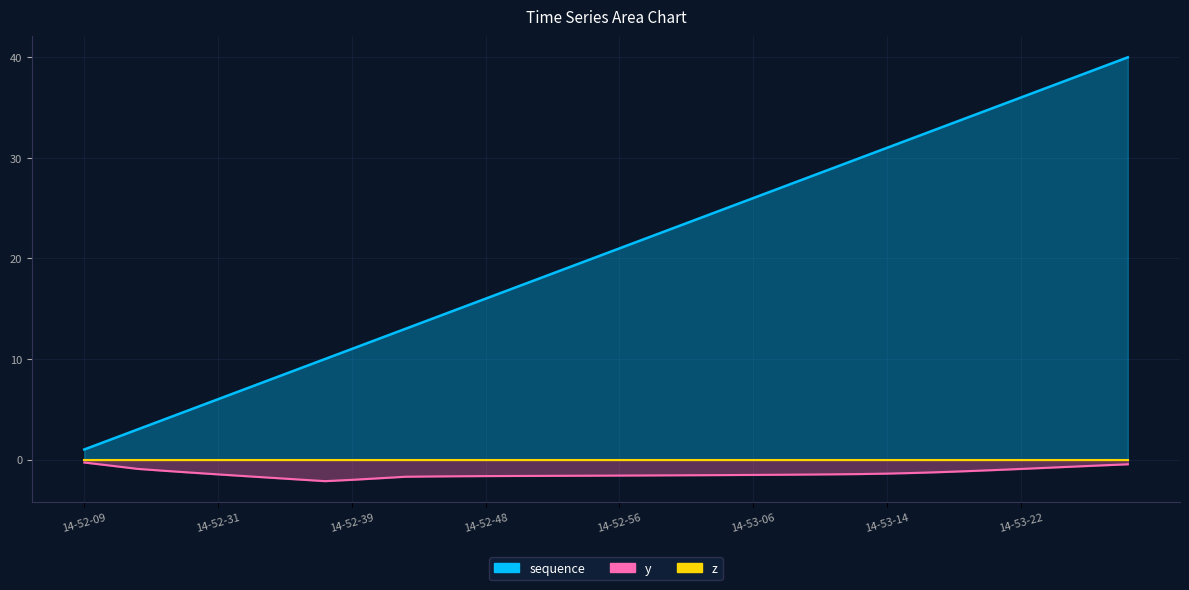

Rank the categories by y value from highest to lowest.

14-52-09, 14-53-29, 14-53-28, 14-52-10, 14-53-27, 14-53-24, 14-52-13, 14-53-22, 14-53-20, 14-52-25, 14-53-19, 14-53-17, 14-52-28, 14-53-16, 14-53-14, 14-53-12, 14-53-10, 14-52-31, 14-53-09, 14-53-07, 14-53-06, 14-53-03, 14-53-02, 14-53-01, 14-52-57, 14-52-56, 14-52-54, 14-52-53, 14-52-51, 14-52-49, 14-52-48, 14-52-33, 14-52-46, 14-52-43, 14-52-42, 14-52-35, 14-52-41, 14-52-36, 14-52-39, 14-52-38